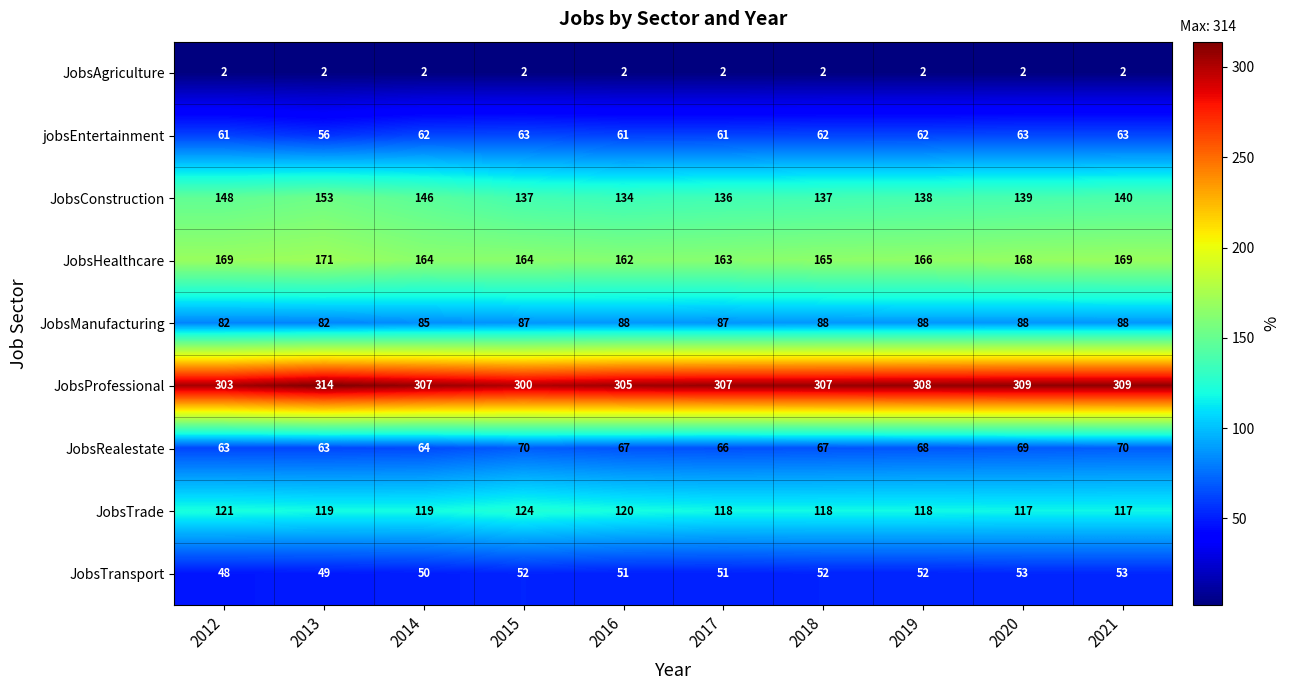

What is the minimum value shown in the chart?

2